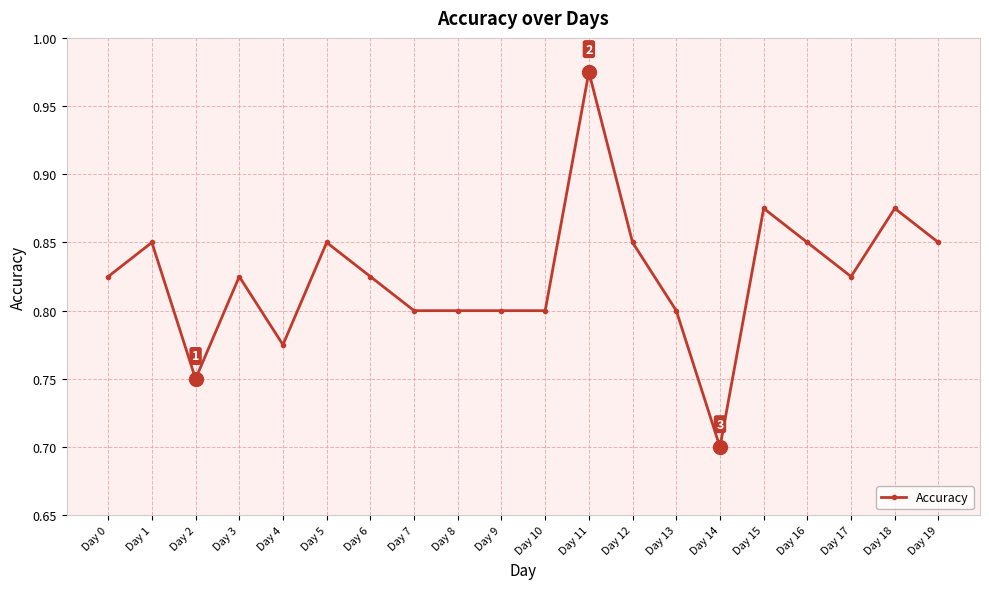

Which label corresponds to the largest value in the chart?

Day 11